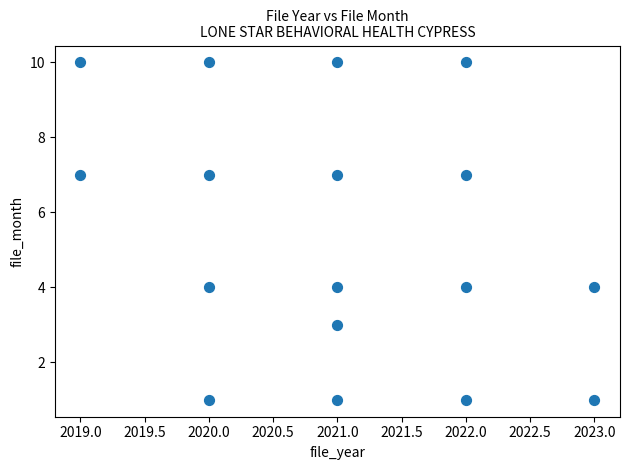

What is the range of Y values (max minus min)?

9